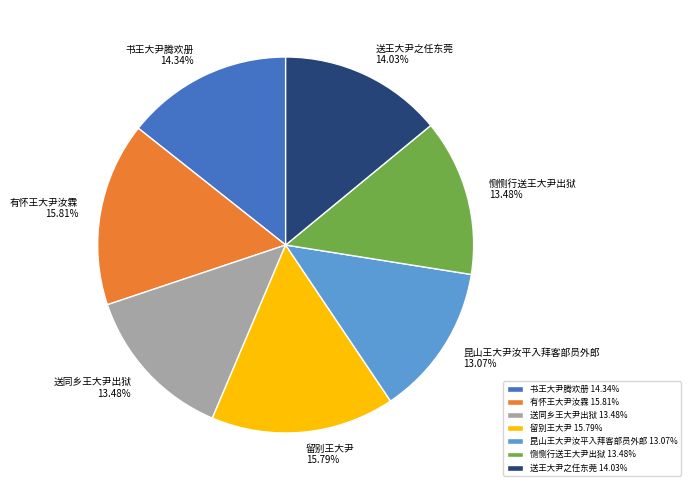

How many segments does this pie chart have?

7